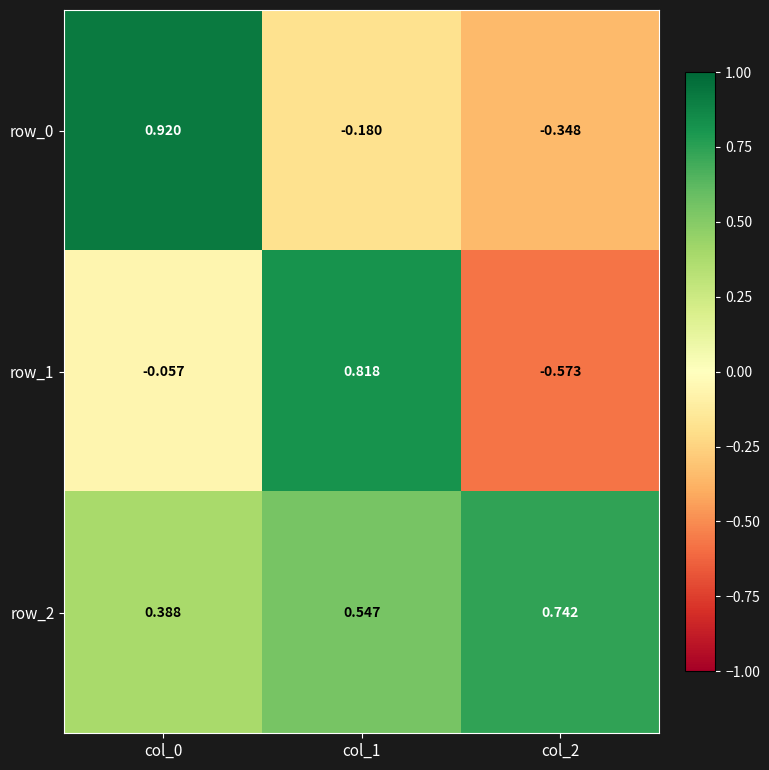

Reading right to left, what are all the values shown in this chart?

row_0: col_2=-0.3	col_1=-0.2	col_0=0.9
row_1: col_2=-0.6	col_1=0.8	col_0=-0.1
row_2: col_2=0.7	col_1=0.5	col_0=0.4